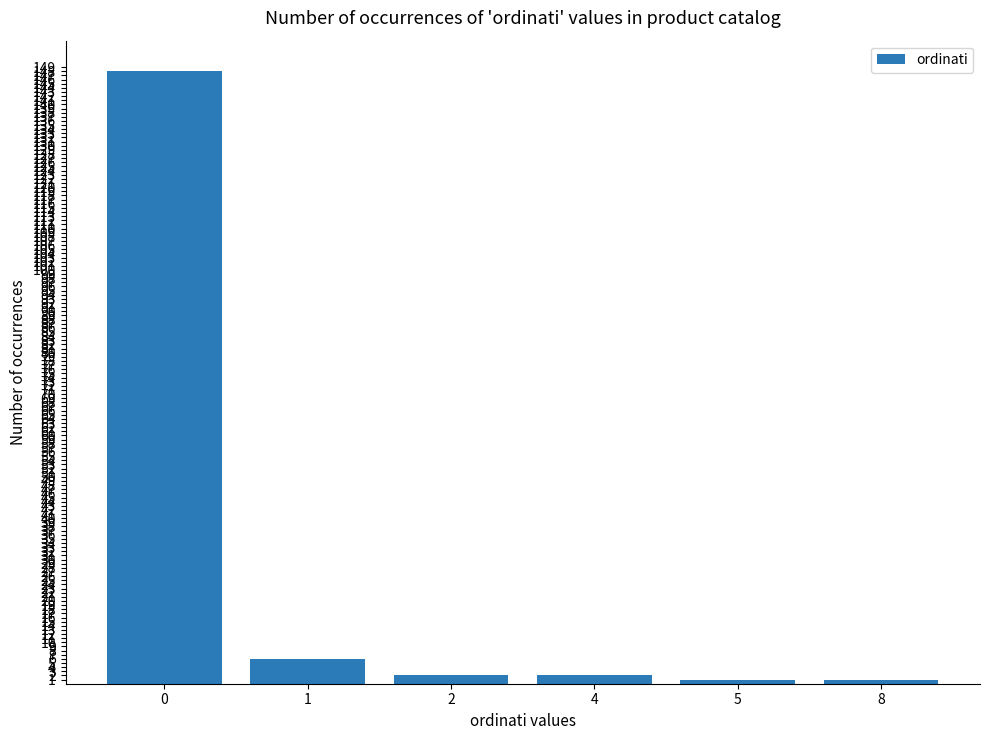

What is the sum of all values?

160